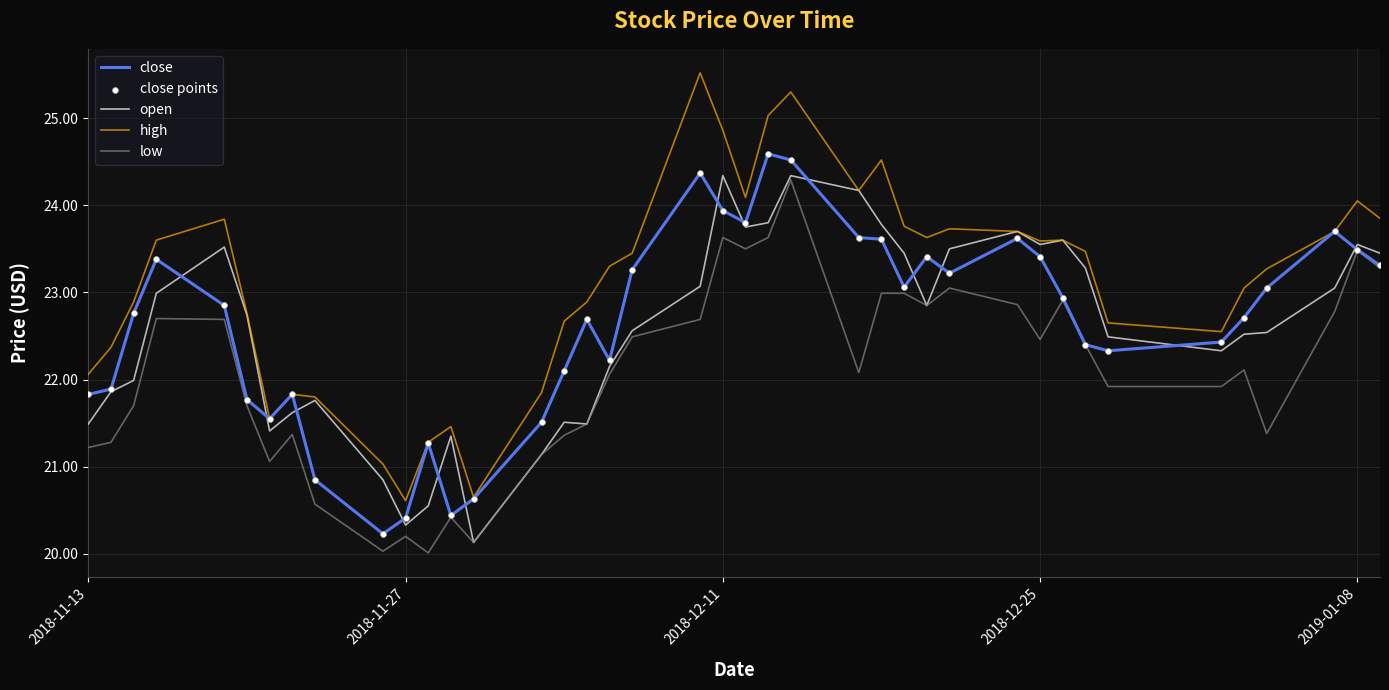

Which series has the largest total across all categories?

high